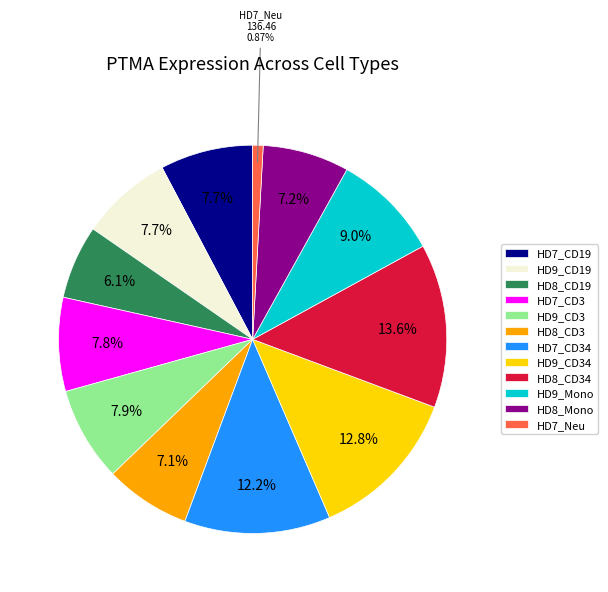

How much of the chart is everything except HD9_CD34?

87.2%